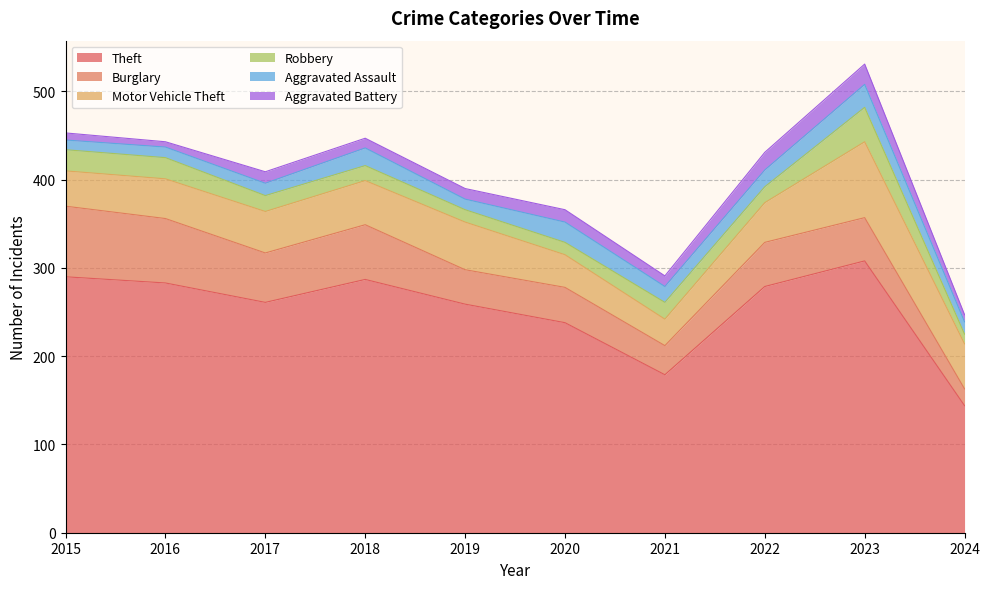

At which label is Aggravated Battery closest to 14?

2020